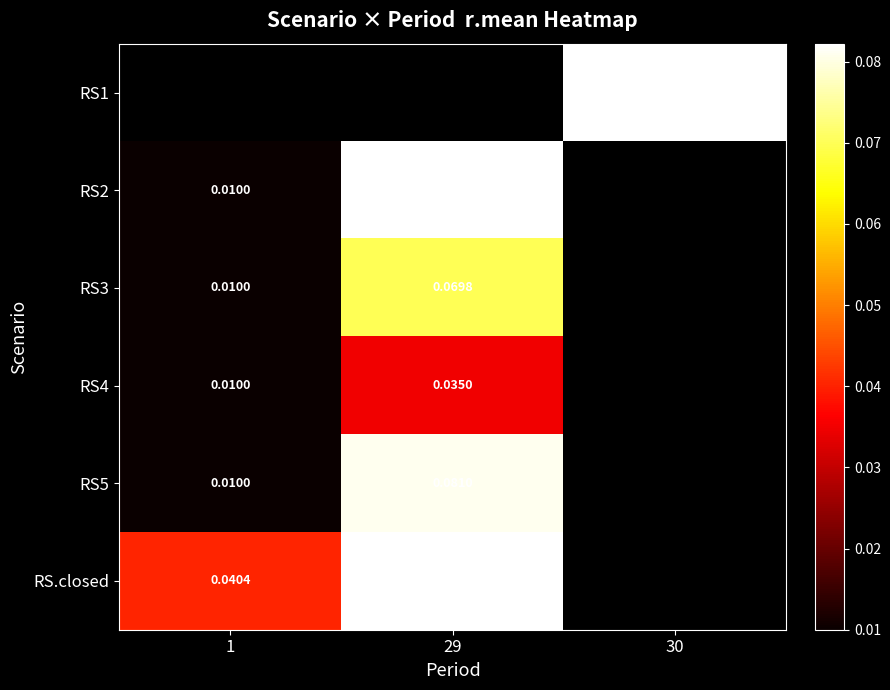

Is the value of RS3 at 29 greater than the value of RS4 at 1?

Yes